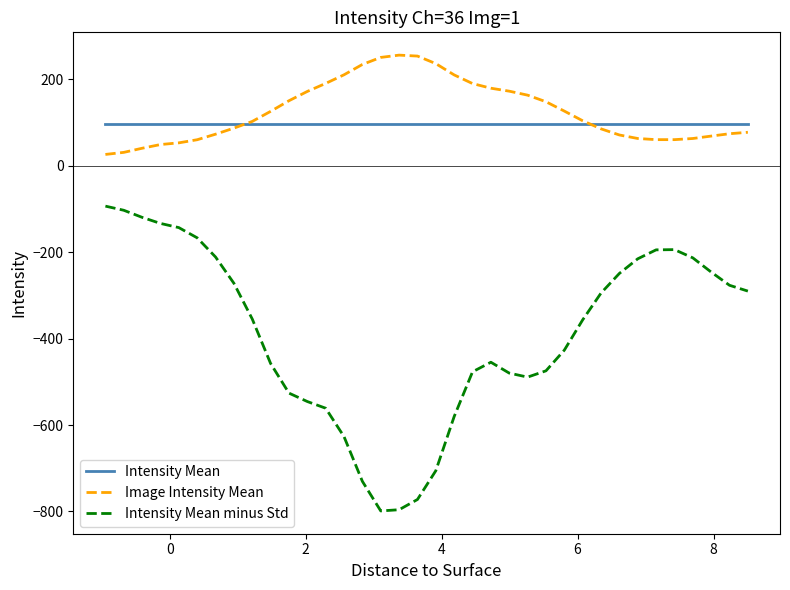

How many intersections are there between Image Intensity Mean and Intensity Mean?

2